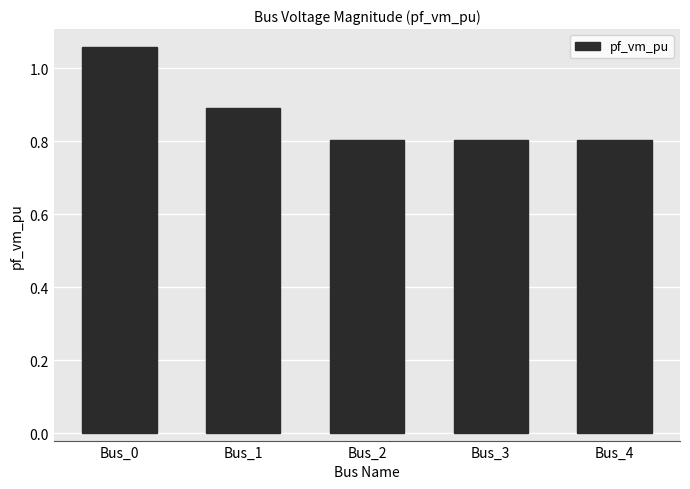

What is the difference between the second highest and minimum values?

0.1